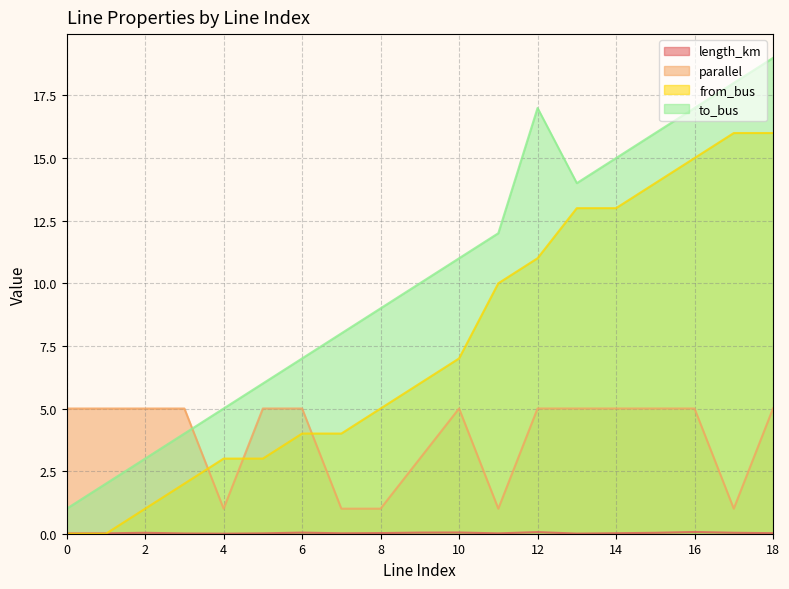

How many interior local valleys does the to_bus series have?

1